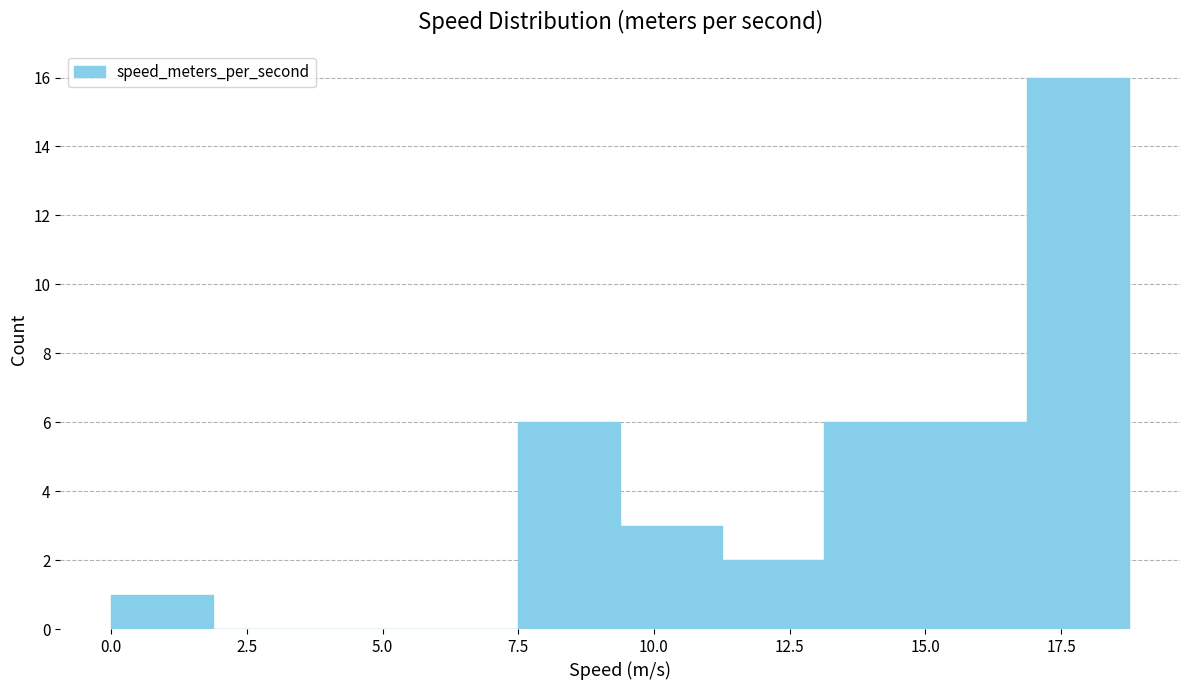

Read against the x-axis, roughly where is the centre of the tallest bar?

18.0